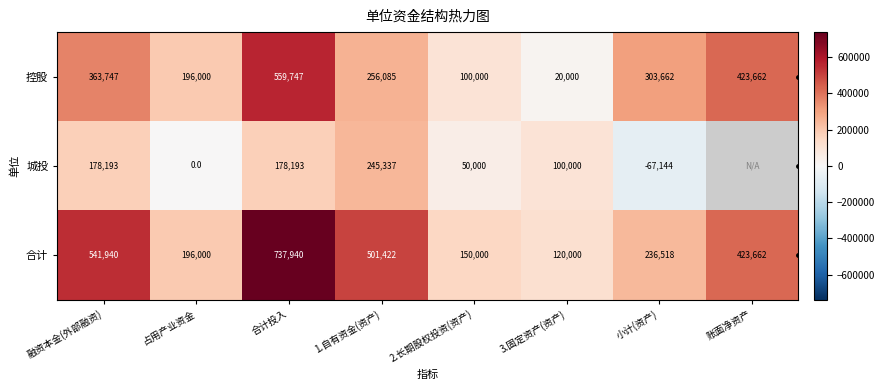

What value does the 控股 series have at 1.自有资金(资产)?

256085.0